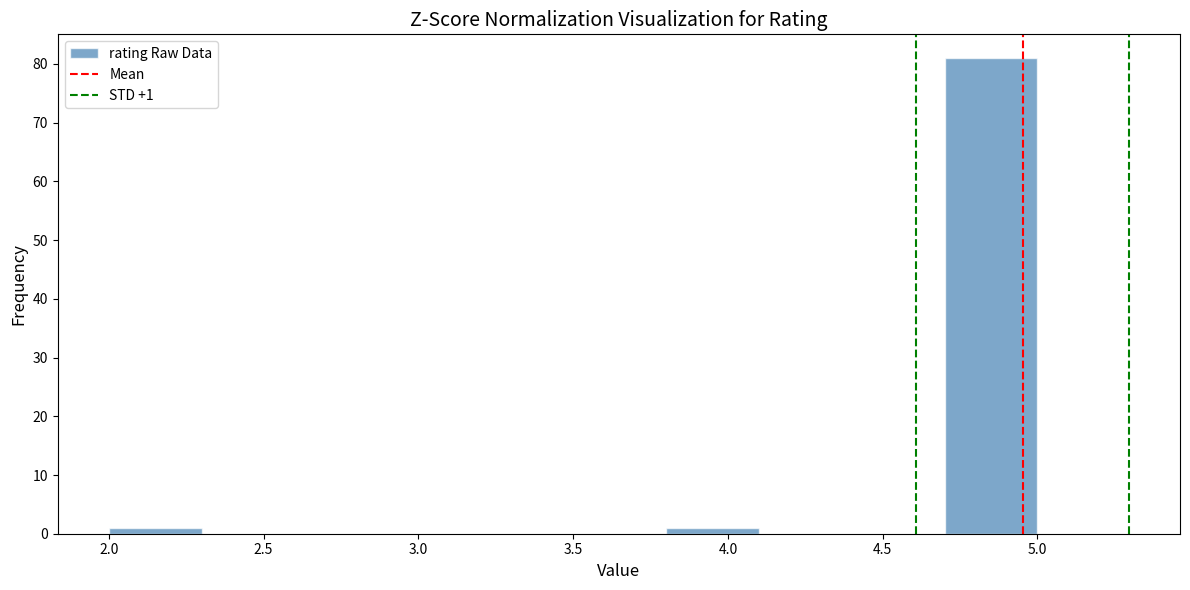

Over which range of the x-axis is the bar tallest?

4.7 to 5.0